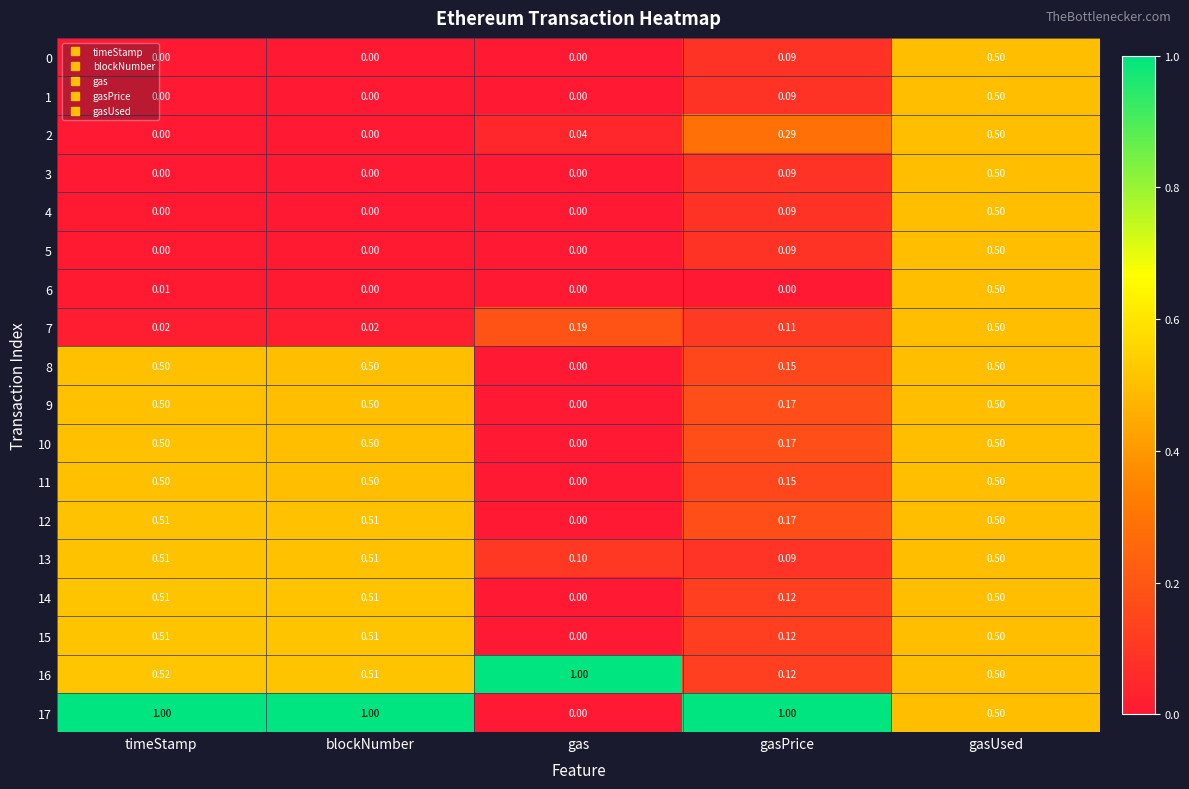

Where is 11 nearest to the value 0?

gas